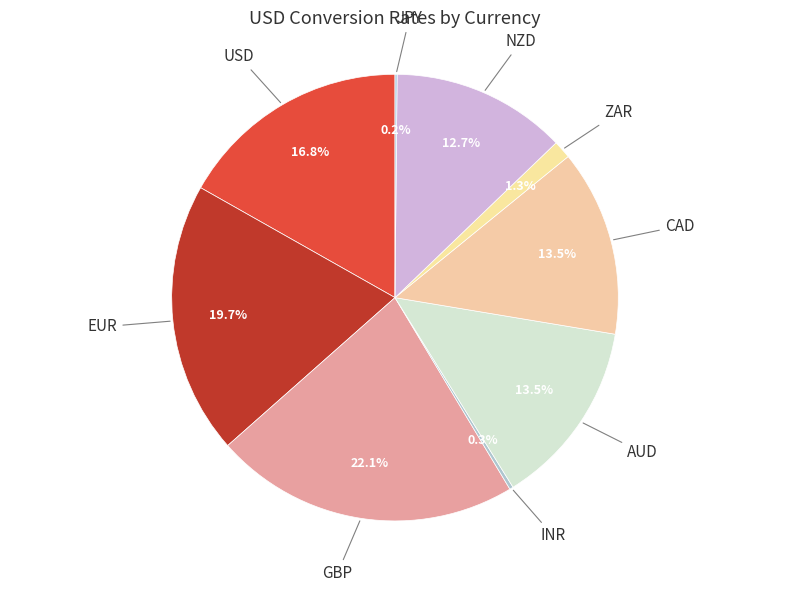

How many segments does this pie chart have?

9